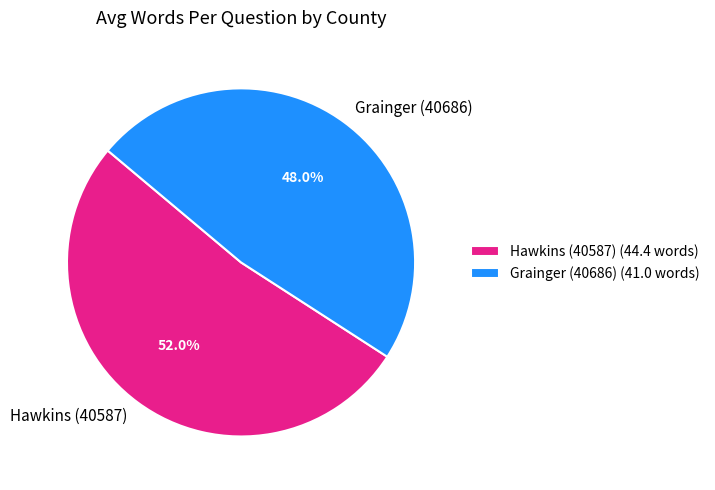

Rank the categories by value from highest to lowest.

Hawkins (40587), Grainger (40686)